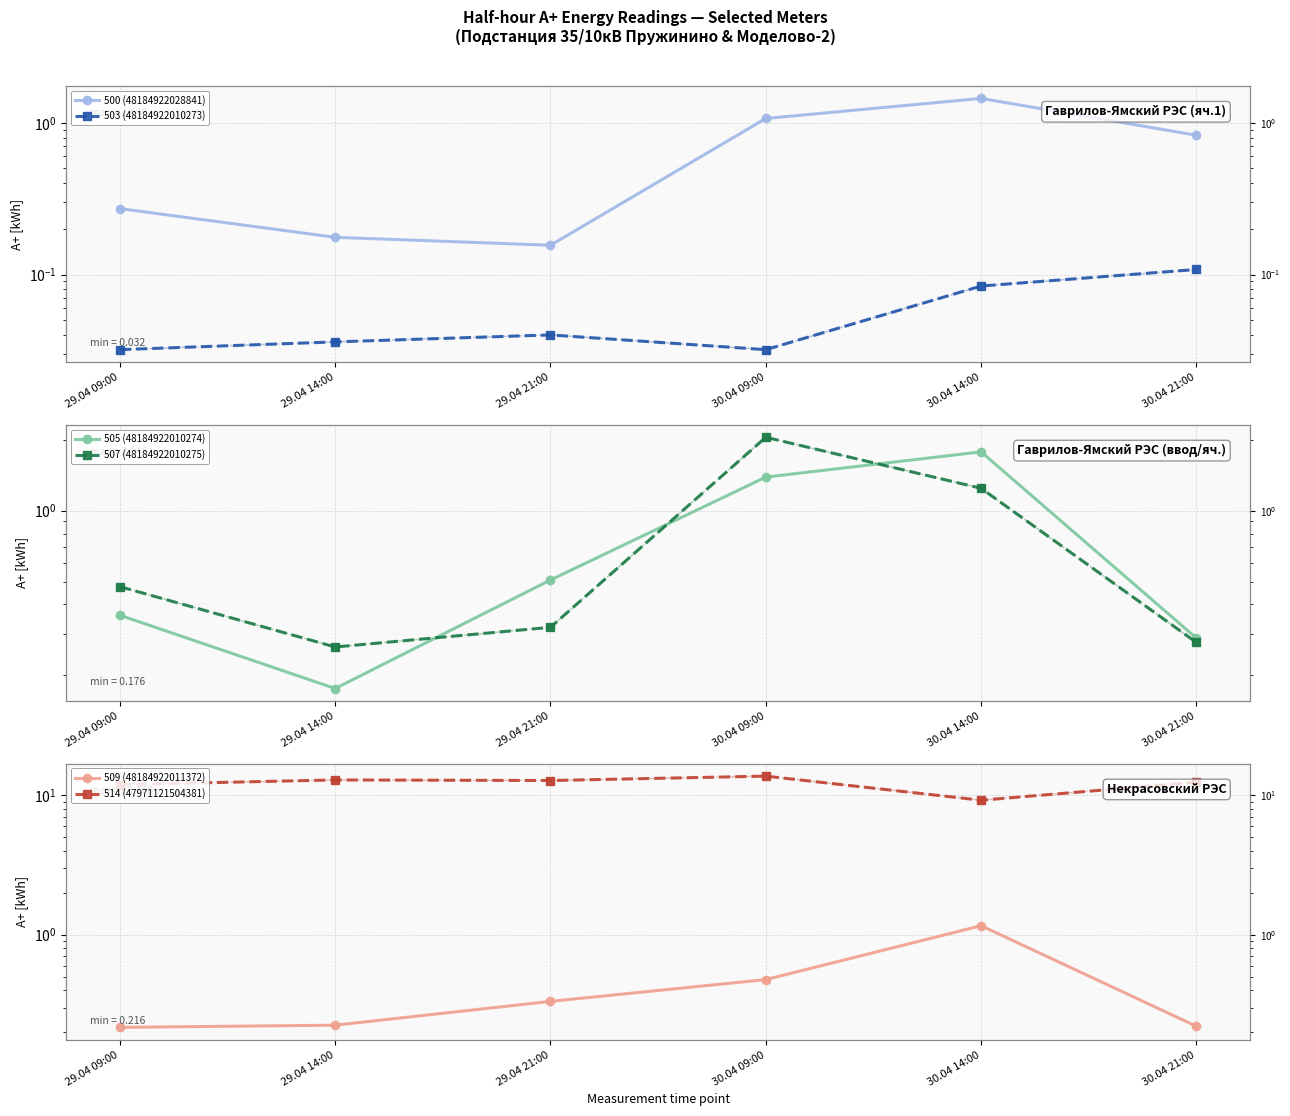

What is the difference between the 500 (48184922028841) values at 29.04 09:00 and 30.04 21:00?

0.6